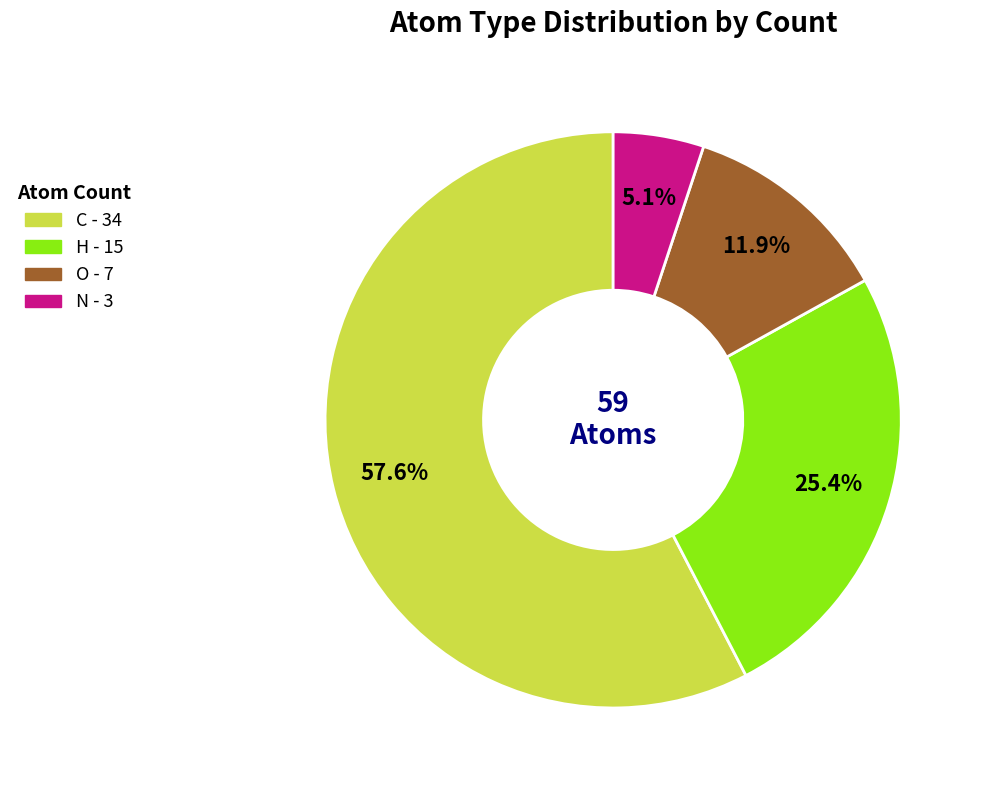

Is there a majority slice in this chart?

Yes